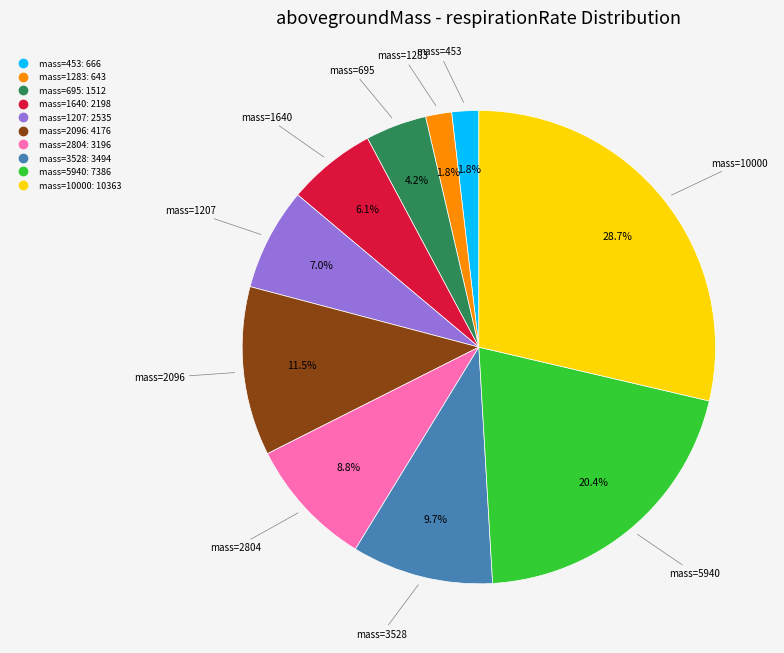

Is there a majority slice in this chart?

No